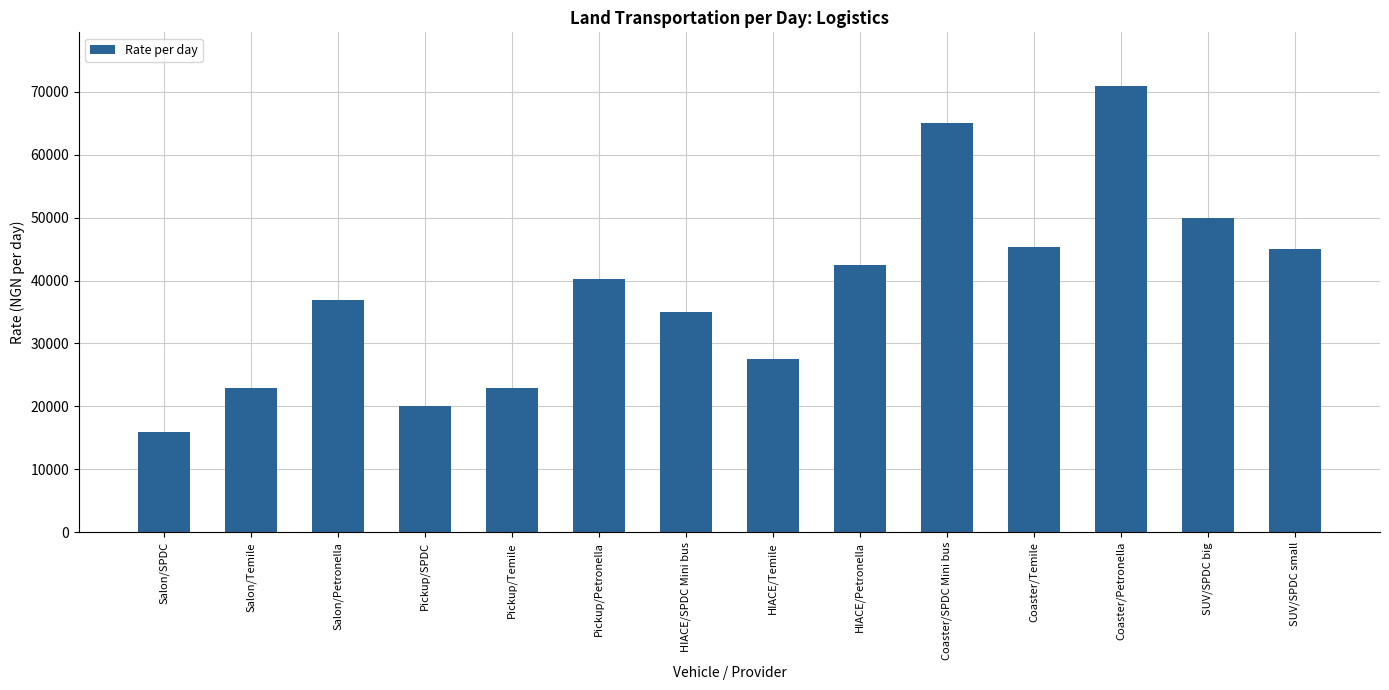

What is the value of the 3rd bar from the left?

36835.4